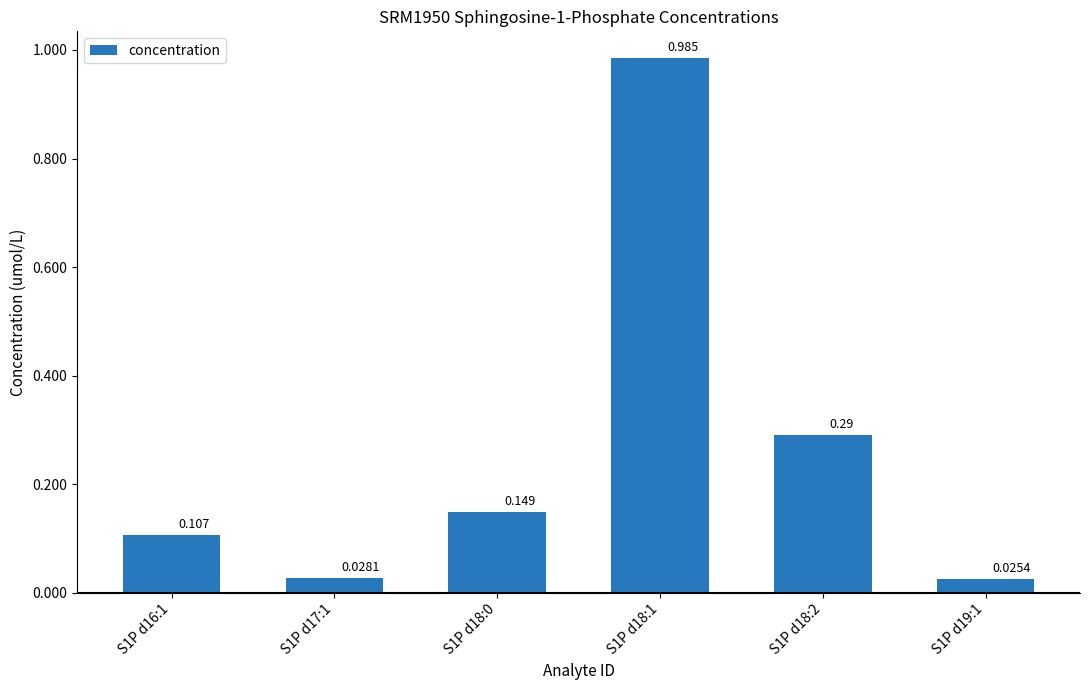

Reading left to right, extract all data points from this chart.

S1P d16:1=0.1	S1P d17:1=0.0	S1P d18:0=0.1	S1P d18:1=1.0	S1P d18:2=0.3	S1P d19:1=0.0